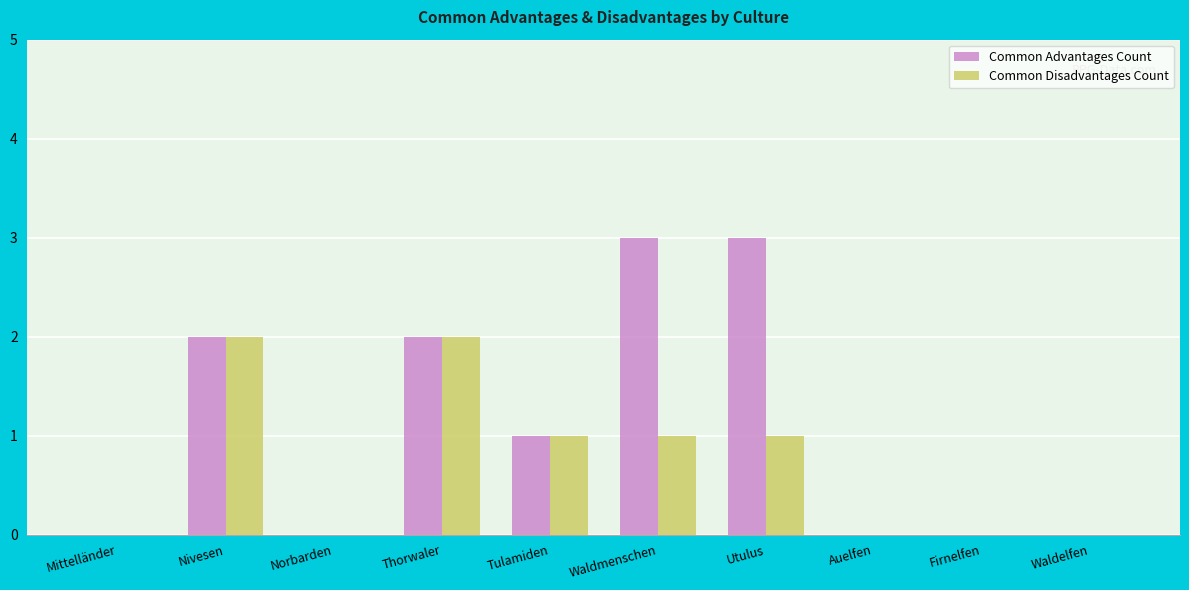

Is the value of Common Advantages Count at Firnelfen greater than the value of Common Disadvantages Count at Tulamiden?

No